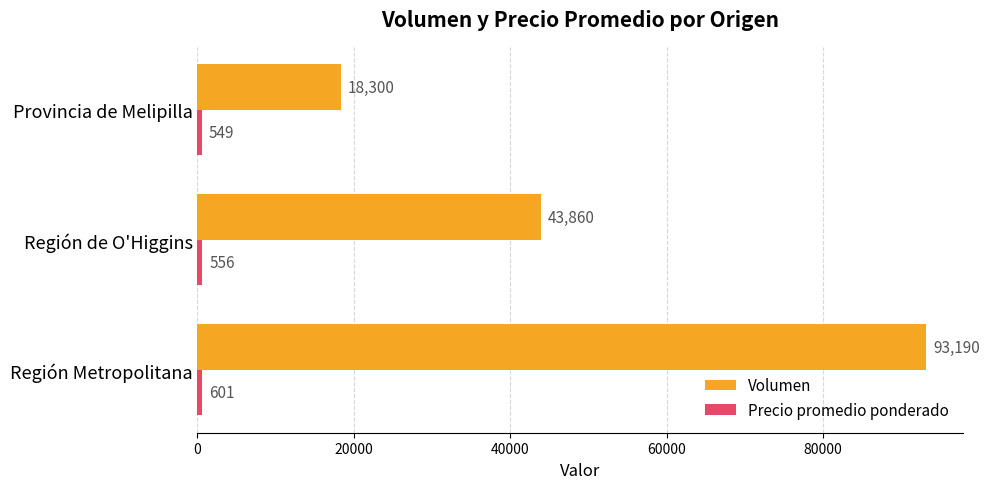

At which category is the sum across all series the highest?

Región Metropolitana